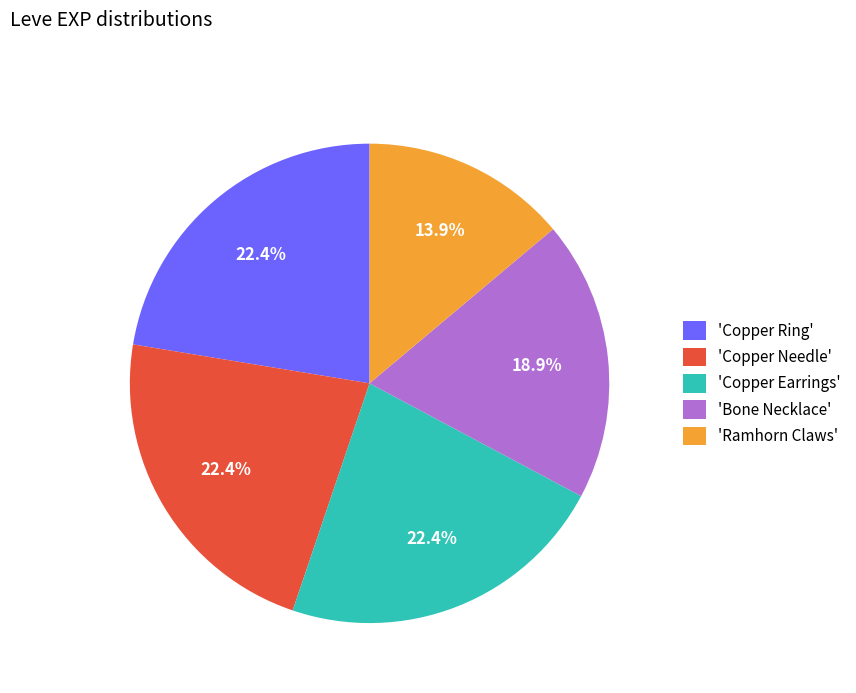

Does any single category account for the majority?

No